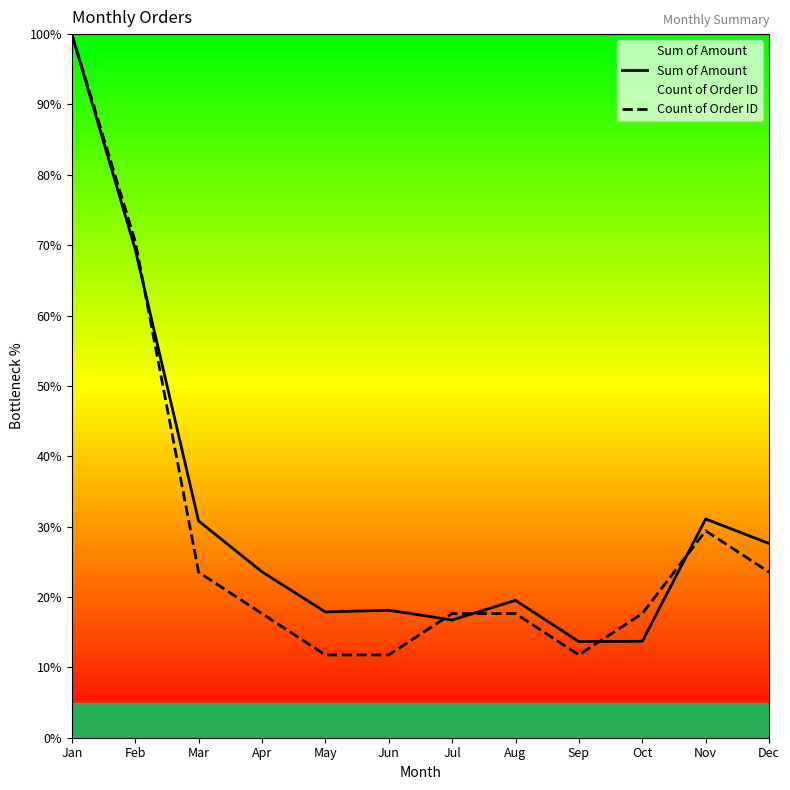

The value of Count of Order ID at Jun is 11.8. True or false?

True